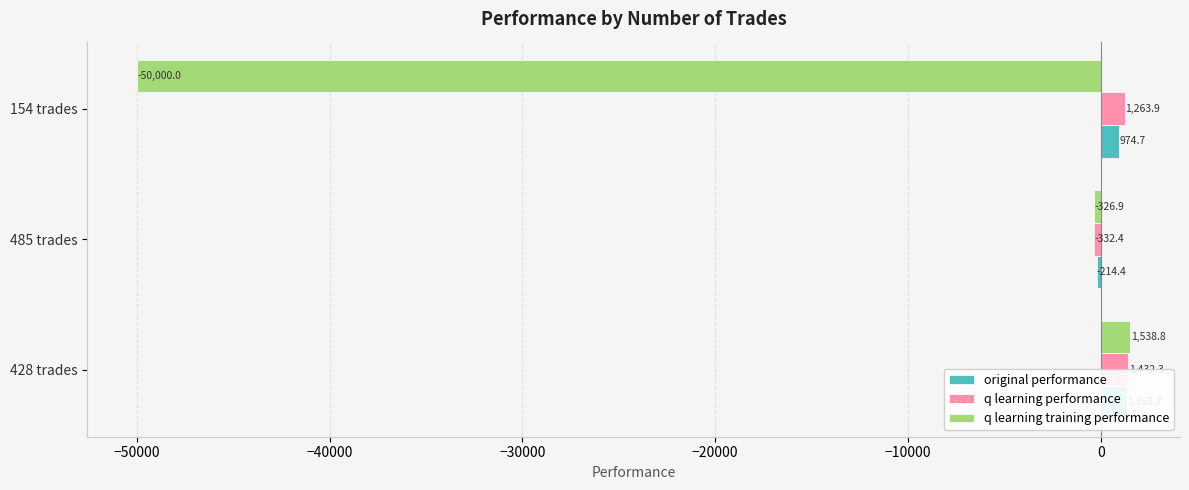

How many data points in q learning training performance are less than -326?

2